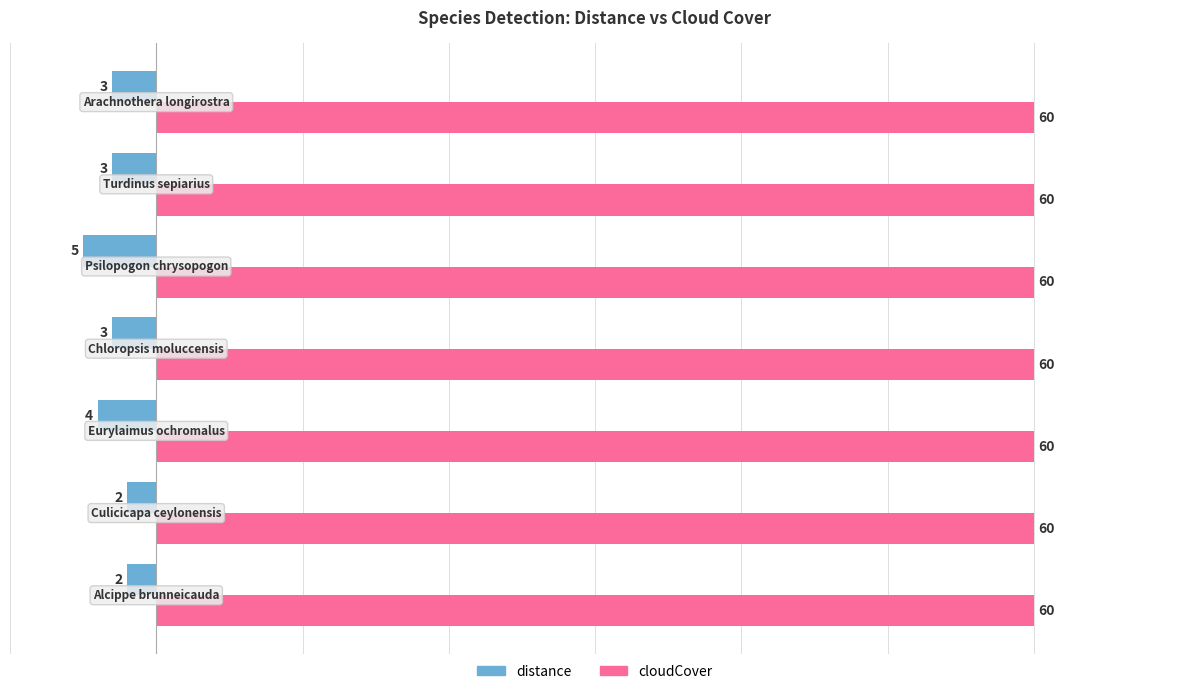

How many series are shown in this chart?

2